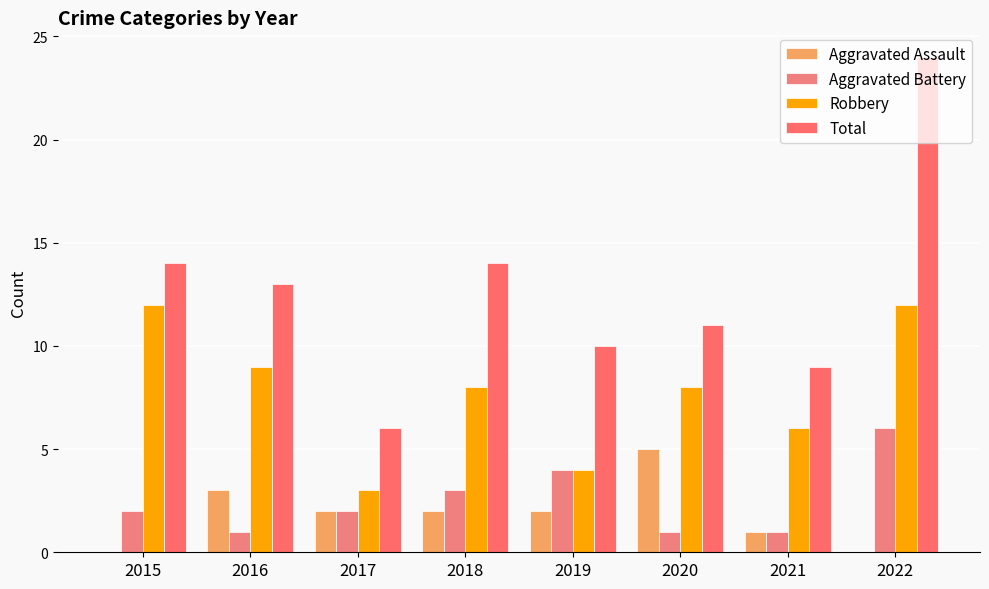

How many groups of bars are there?

8